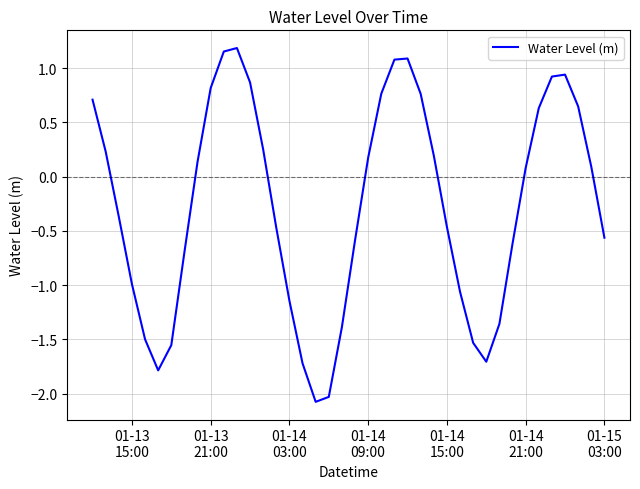

What is the difference between the maximum and minimum values?

3.3